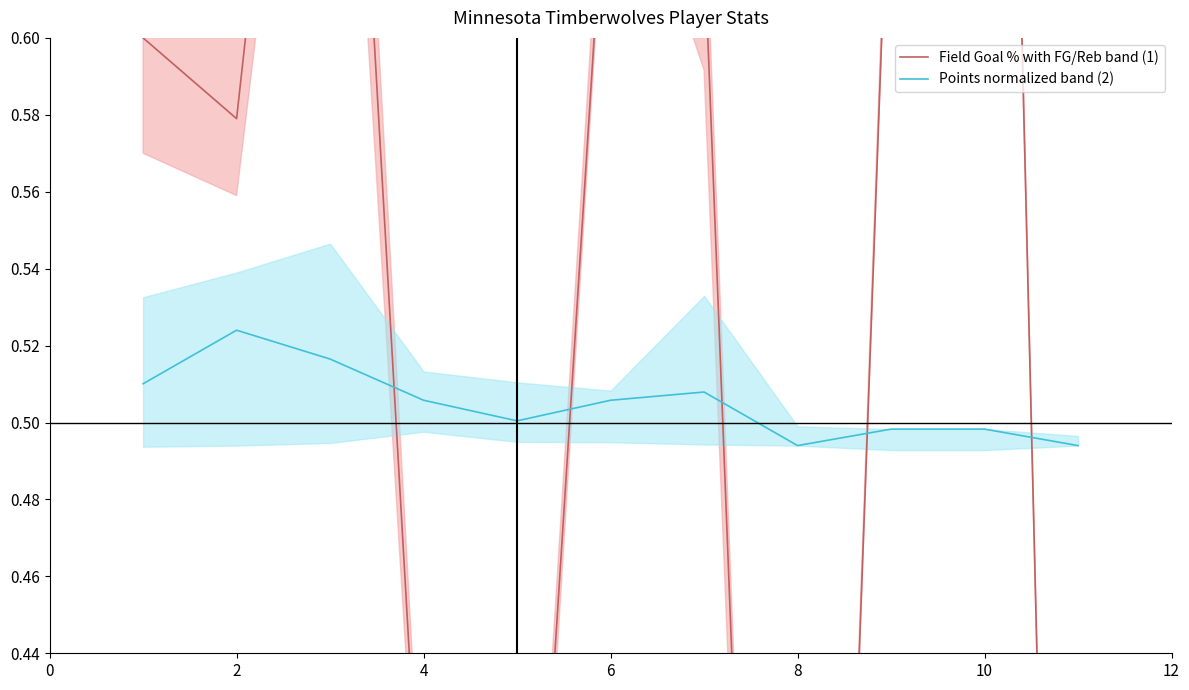

In Field Goal % (series 1), how many points are higher than both neighbors (excluding endpoints)?

3